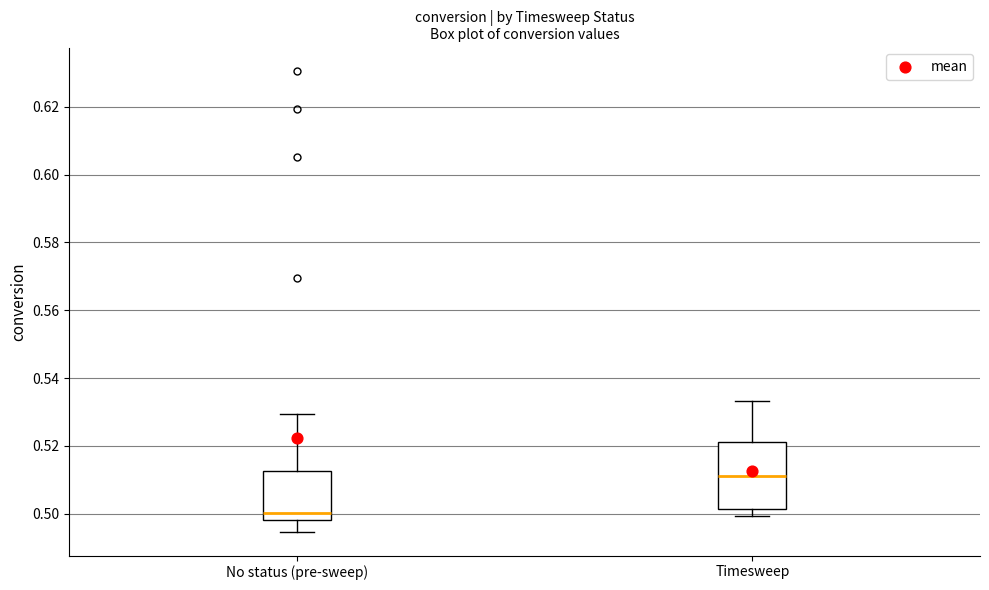

Where is the upper edge of the box for Timesweep on the y-axis? The values are not printed on the chart, so give them approximately, as read against the axis.

0.522